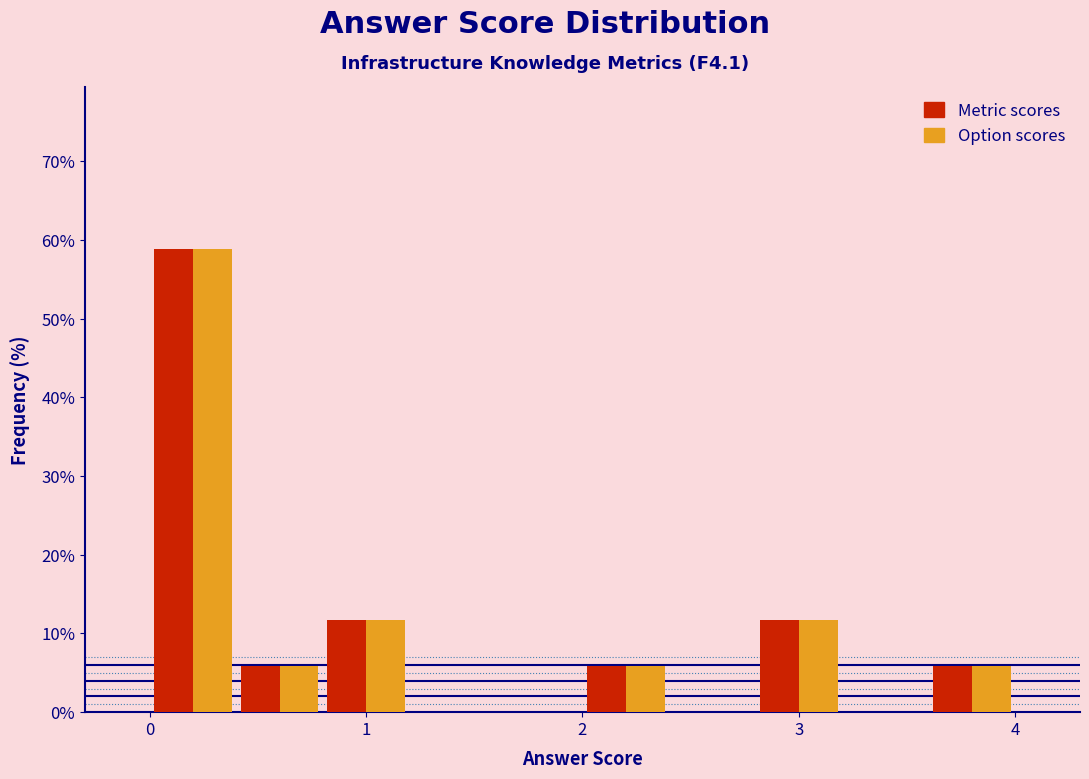

Reading left to right, list every range on the x-axis with the height of the bar of each series over it. The values are not printed on the chart, so give them approximately, as read against the axis.

0.0 to 0.4: Metric scores=59	Option scores=59
0.4 to 0.8: Metric scores=6	Option scores=6
0.8 to 1.2: Metric scores=12	Option scores=12
1.2 to 1.6: Metric scores=0	Option scores=0
1.6 to 2.0: Metric scores=0	Option scores=0
2.0 to 2.4: Metric scores=6	Option scores=6
2.4 to 2.8: Metric scores=0	Option scores=0
2.8 to 3.2: Metric scores=12	Option scores=12
3.2 to 3.6: Metric scores=0	Option scores=0
3.6 to 4.0: Metric scores=6	Option scores=6